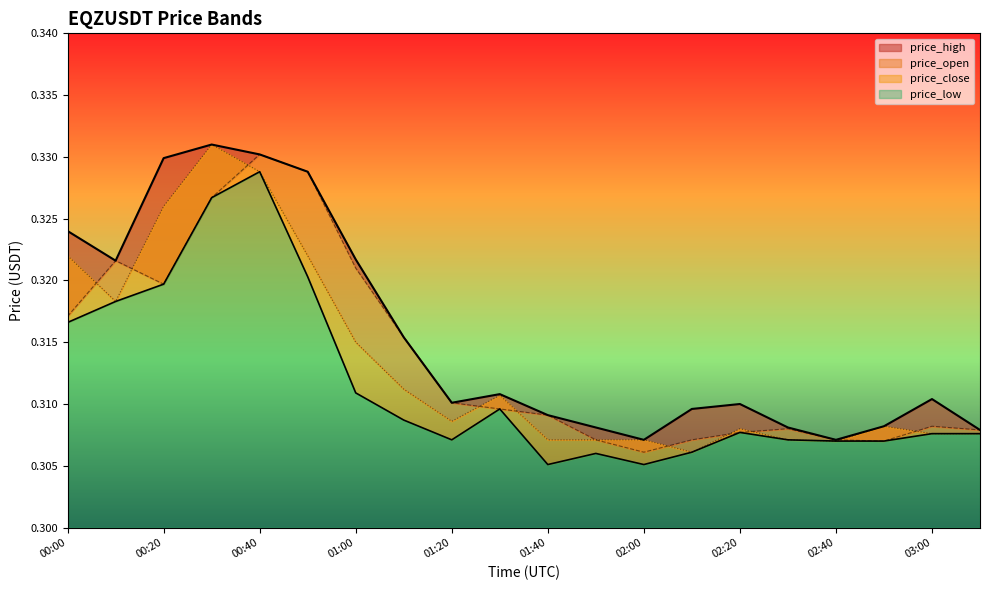

Where is price_high nearest to the value 0?

02:00